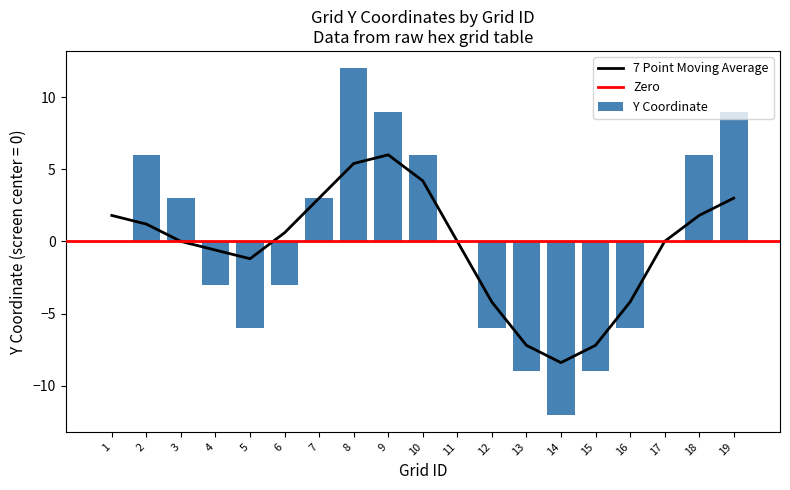

What is the difference between the maximum and second lowest values?

21